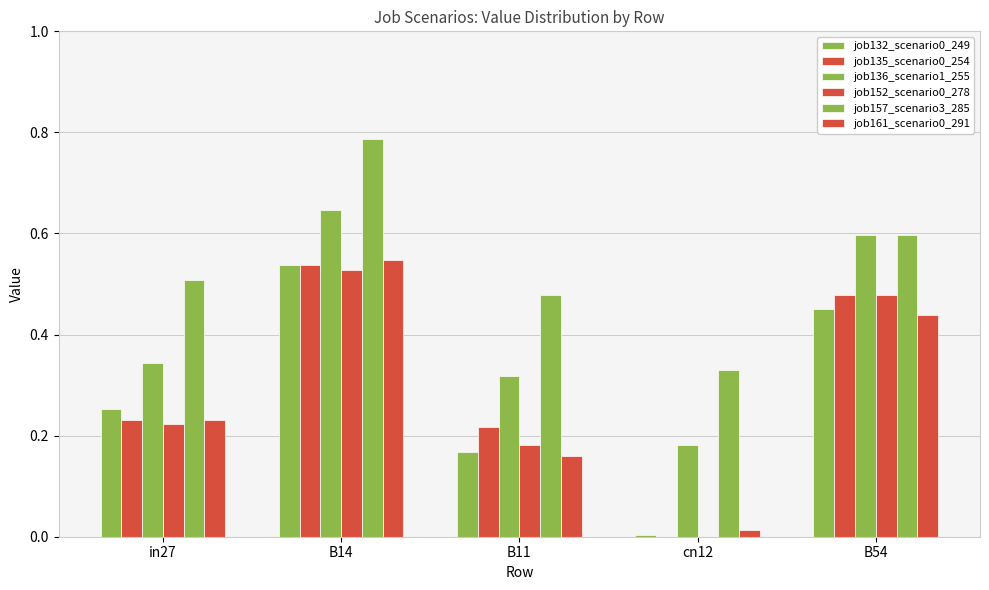

True or false: job152_scenario0_278 has a value of 0.1 at B11.

False